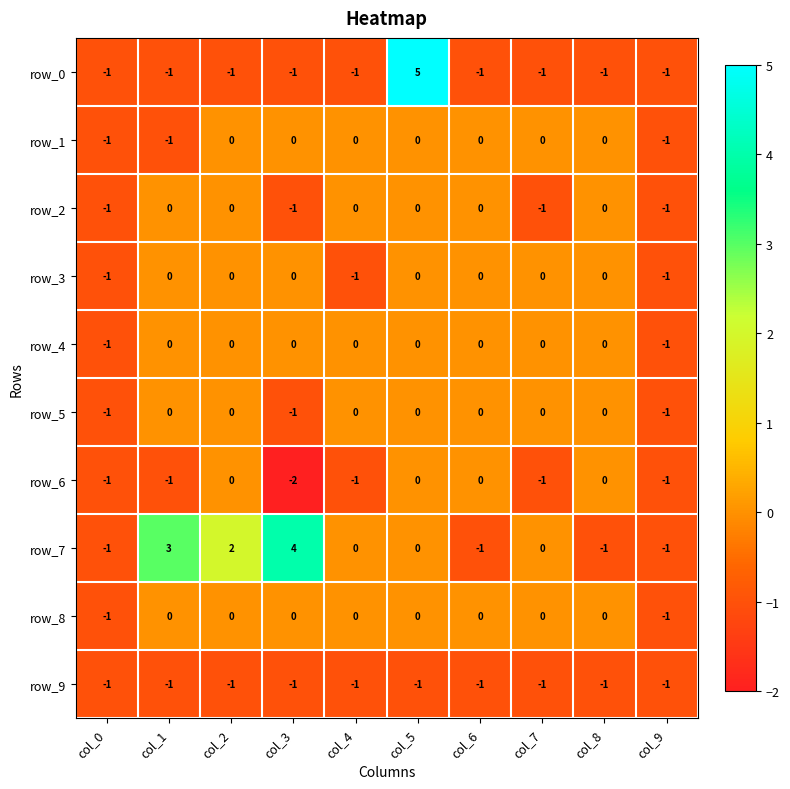

Which series changed the most between col_1 and col_8?

row_7